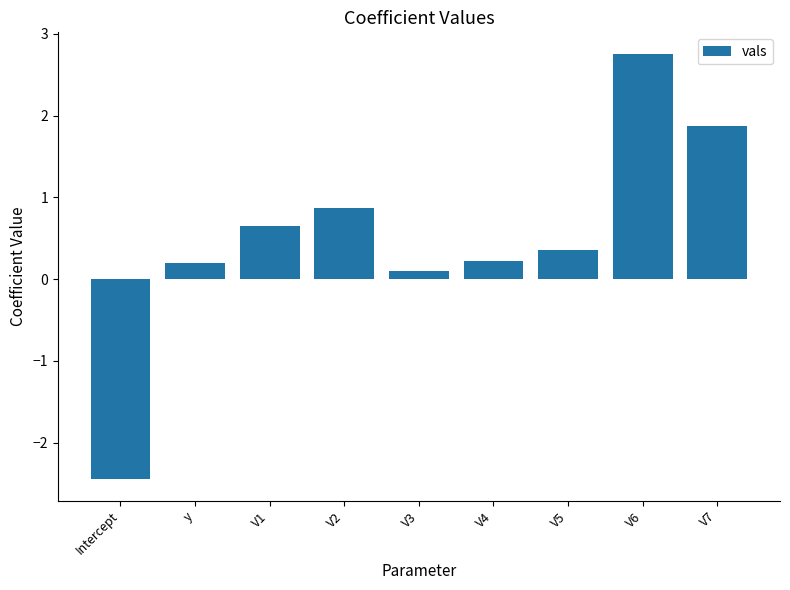

How many data points does each series have?

9